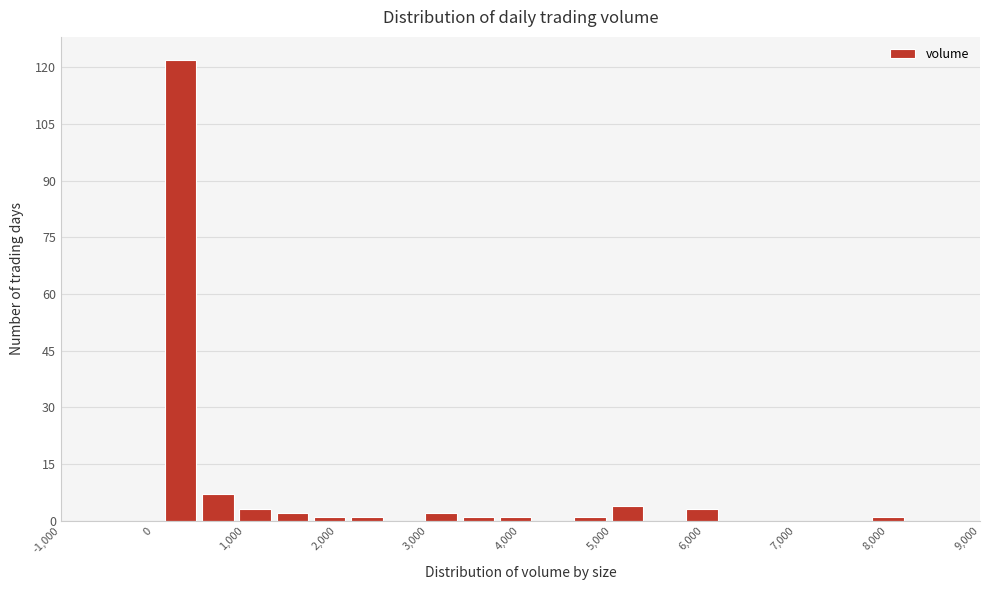

Reading left to right, transcribe this chart: for each bar, give the range it covers on the x-axis and its height. Neither the bar edges nor the heights are printed on the chart, so give them approximately, as read against the axes.

100 to 500: 122
500 to 900: 8
900 to 1300: 4
1300 to 1700: 2
1700 to 2100: under 2
2100 to 2500: under 2
2500 to 2900: 0
2900 to 3300: 2
3300 to 3700: under 2
3700 to 4200: under 2
4200 to 4600: 0
4600 to 5000: under 2
5000 to 5400: 4
5400 to 5800: 0
5800 to 6200: 4
6200 to 6600: 0
6600 to 7000: 0
7000 to 7400: 0
7400 to 7800: 0
7800 to 8200: under 2